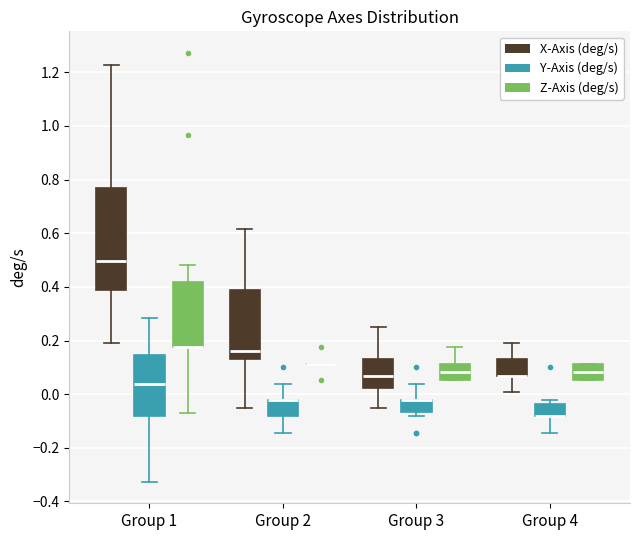

Reading left to right, read every box against the y-axis: the position of its median line, the range the box covers, and the ends of its whiskers. The values are not printed on the chart, so give them approximately, as read against the axis.

Group 1 (X-Axis (deg/s)): median 0.50, box 0.38 to 0.78, whiskers 0.20 to 1.22
Group 1 (Y-Axis (deg/s)): median 0.04, box -0.08 to 0.14, whiskers -0.32 to 0.28
Group 1 (Z-Axis (deg/s)): median 0.18 (drawn on the box's lower edge), box 0.18 to 0.42, whiskers -0.06 to 0.48
Group 2 (X-Axis (deg/s)): median 0.16, box 0.12 to 0.38, whiskers -0.06 to 0.62
Group 2 (Y-Axis (deg/s)): median -0.02 (drawn on the box's upper edge), box -0.08 to -0.02, whiskers -0.14 to 0.04
Group 2 (Z-Axis (deg/s)): box collapsed to a line at 0.12, whiskers 0.12 to 0.12
Group 3 (X-Axis (deg/s)): median 0.06, box 0.02 to 0.12, whiskers -0.06 to 0.26
Group 3 (Y-Axis (deg/s)): median -0.02 (drawn on the box's upper edge), box -0.06 to -0.02, whiskers -0.08 to 0.04
Group 3 (Z-Axis (deg/s)): median 0.08, box 0.06 to 0.12, whiskers 0.06 to 0.18
Group 4 (X-Axis (deg/s)): median 0.06 (drawn on the box's lower edge), box 0.06 to 0.12, whiskers 0.00 to 0.20
Group 4 (Y-Axis (deg/s)): median -0.08 (drawn on the box's lower edge), box -0.08 to -0.04, whiskers -0.14 to -0.02
Group 4 (Z-Axis (deg/s)): median 0.08, box 0.06 to 0.12, whiskers 0.06 to 0.12